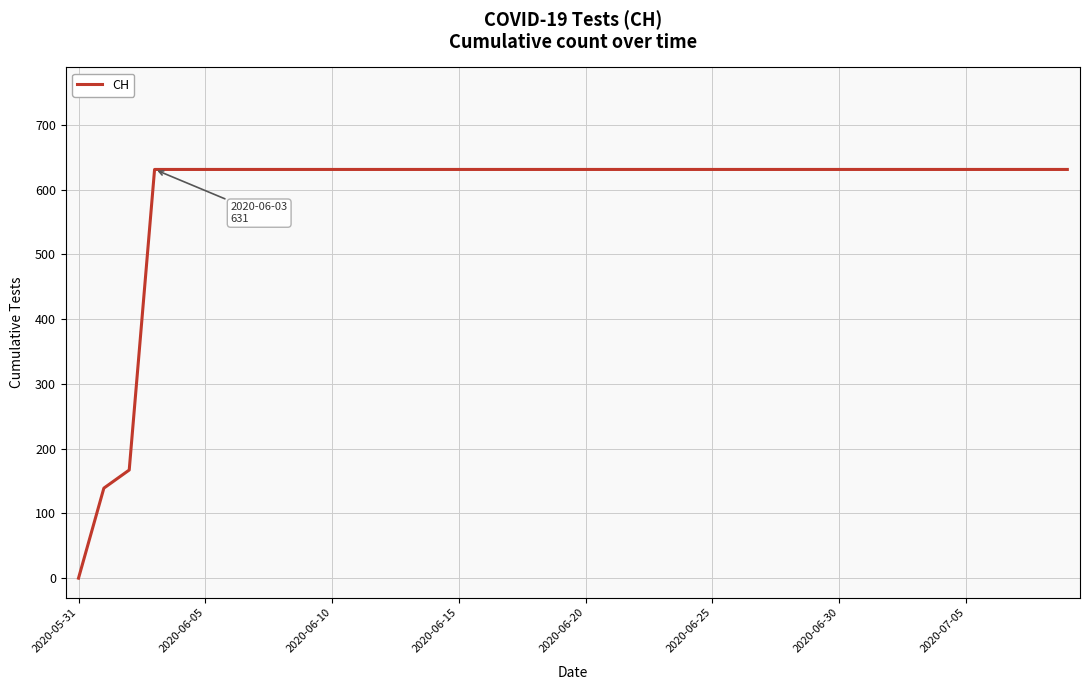

How many lines are shown in the chart?

1